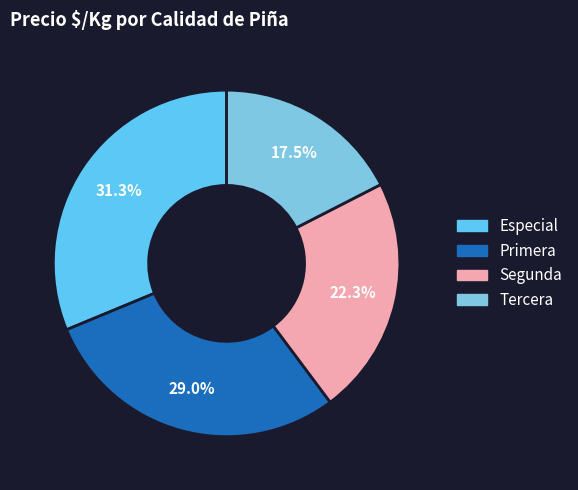

Is there a majority slice in this chart?

No